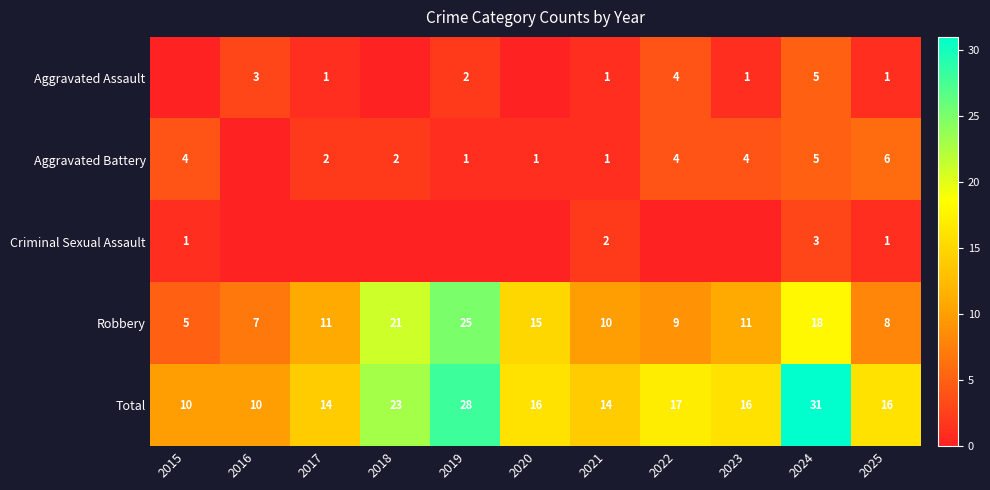

What is the difference between the highest and lowest values at 2021?

13